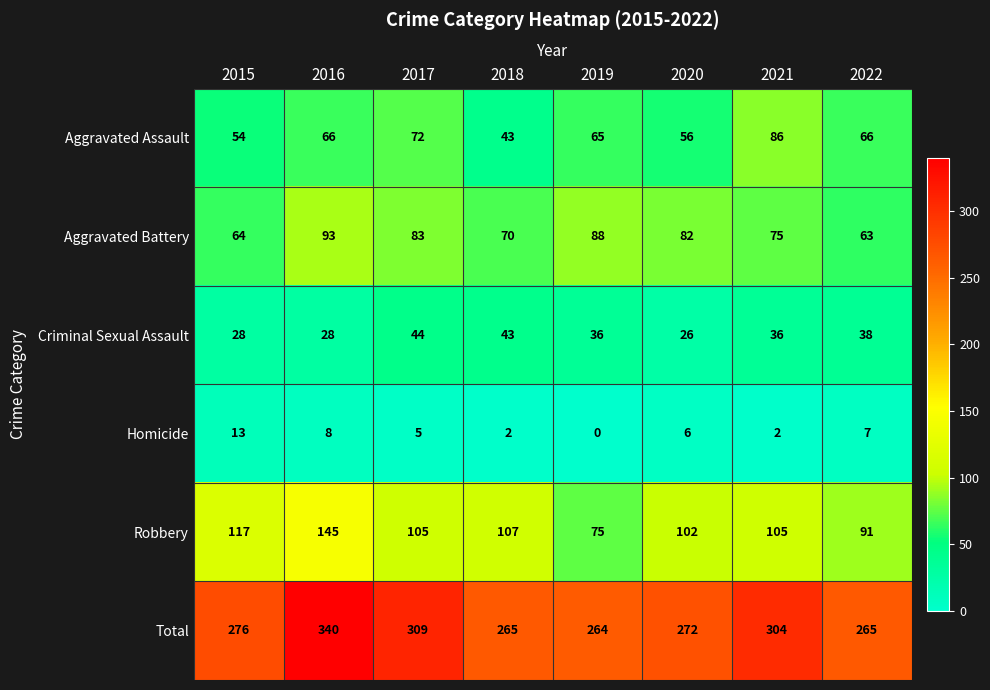

The value of Aggravated Assault at 2016 is 29. True or false?

False